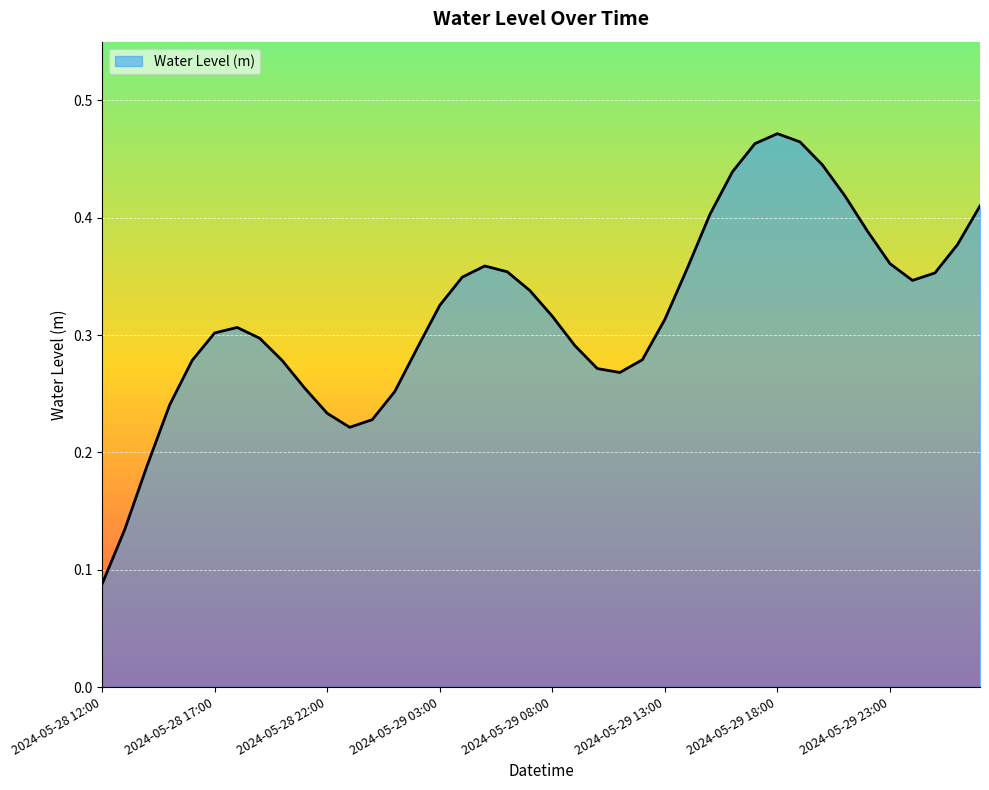

What is the average value?

0.3